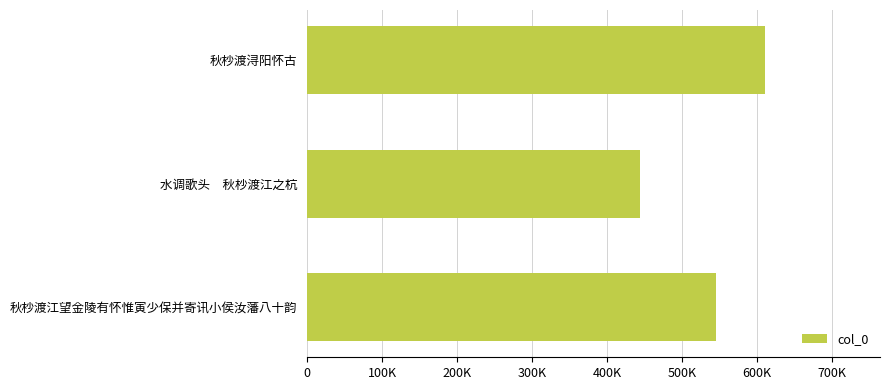

Which label corresponds to the smallest value in the chart?

水调歌头　秋杪渡江之杭